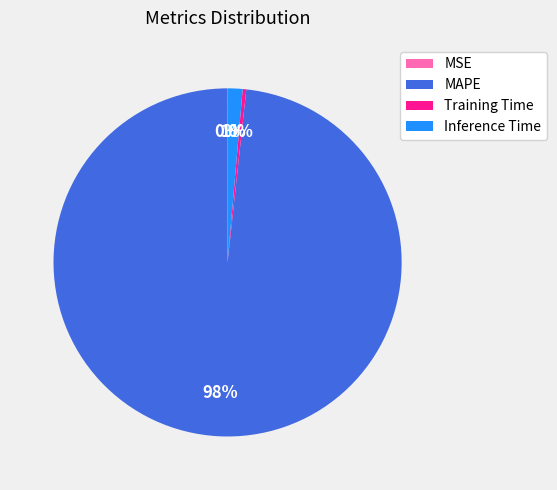

What is the majority slice?

MAPE